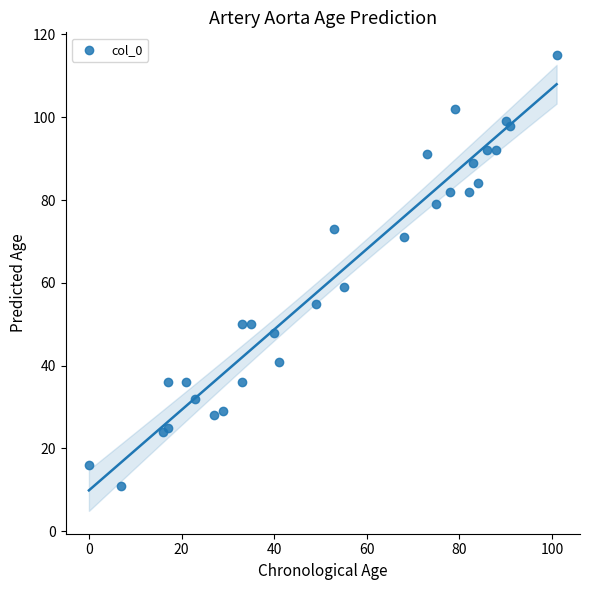

What Y value in the scatter plot is closest to 63?

59